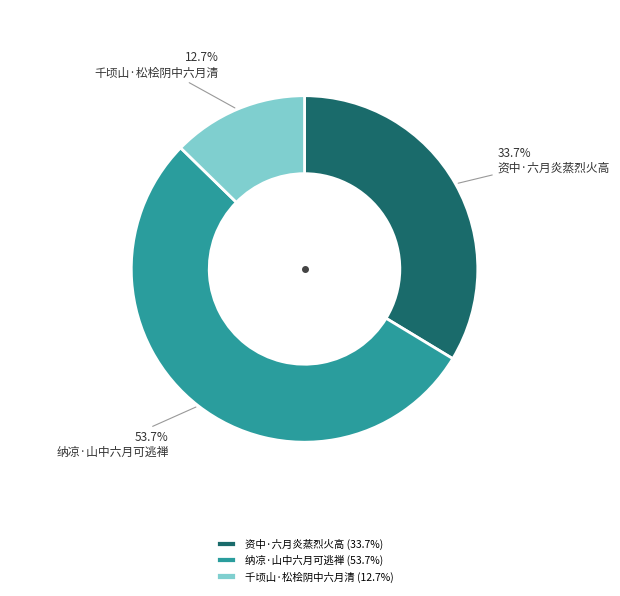

Which category has the smallest portion of the pie?

千顷山·松桧阴中六月清